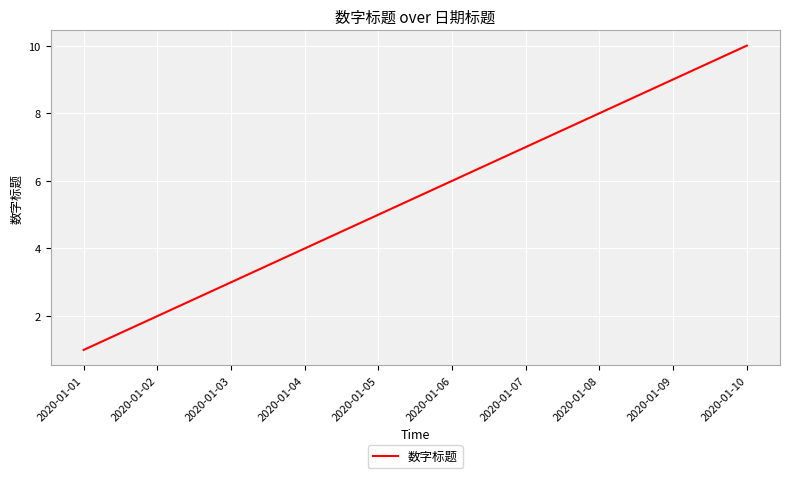

What is the change in value from 2020-01-03 to 2020-01-06?

+3